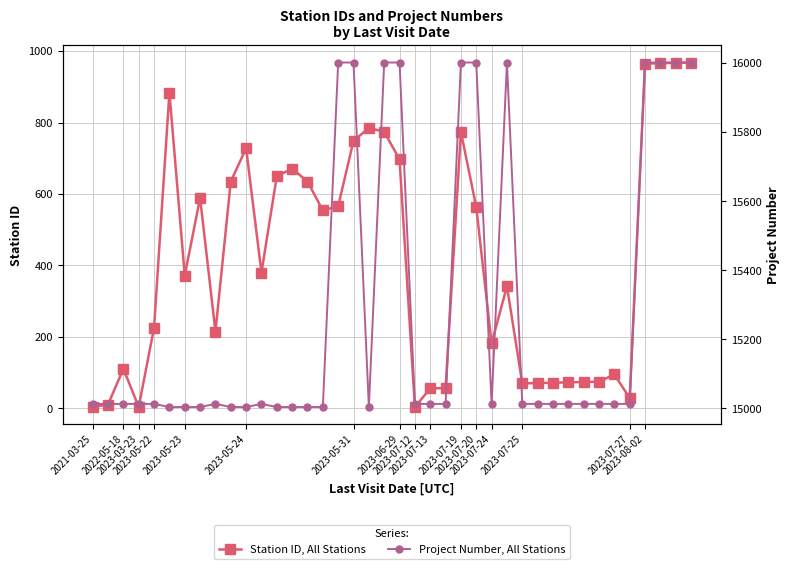

True or false: Station ID, All Stations has more than 0 points higher than both neighbors.

True